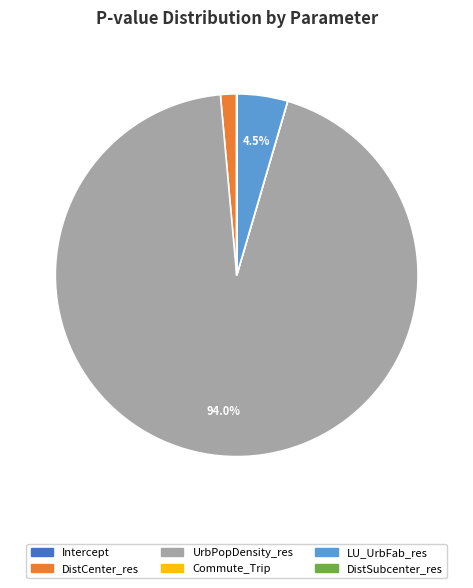

To the nearest percent, what percentage of the pie is UrbPopDensity_res?

94%